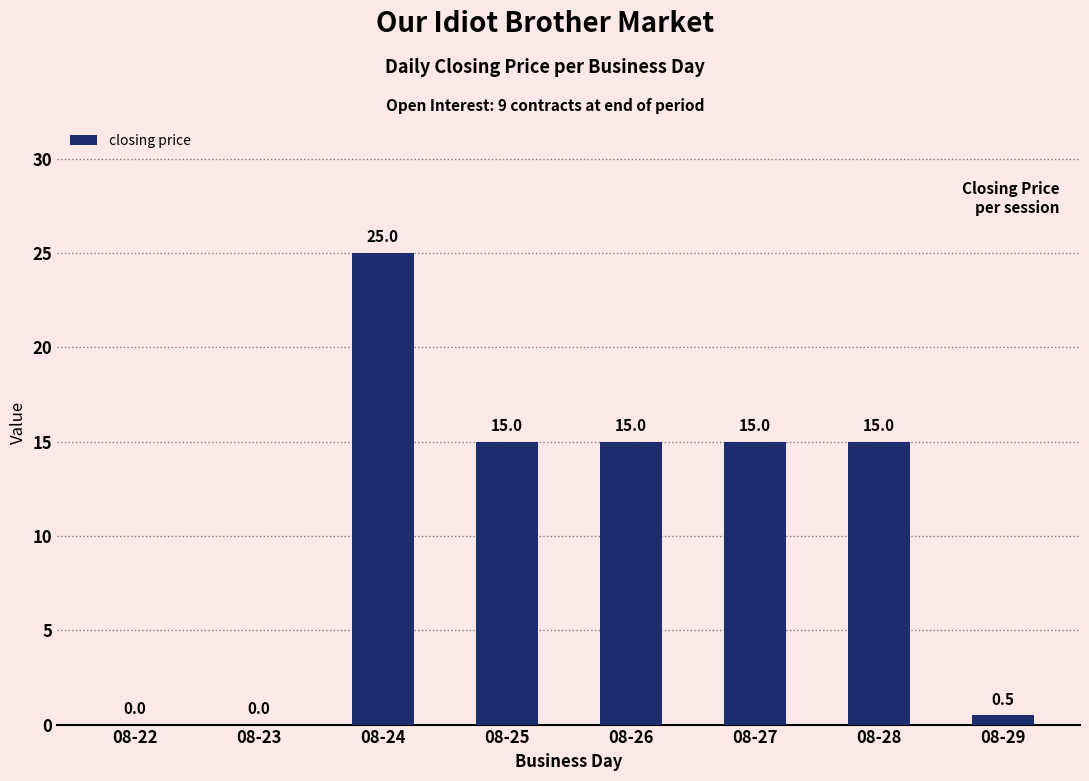

Where does the data first go above 15?

08-24